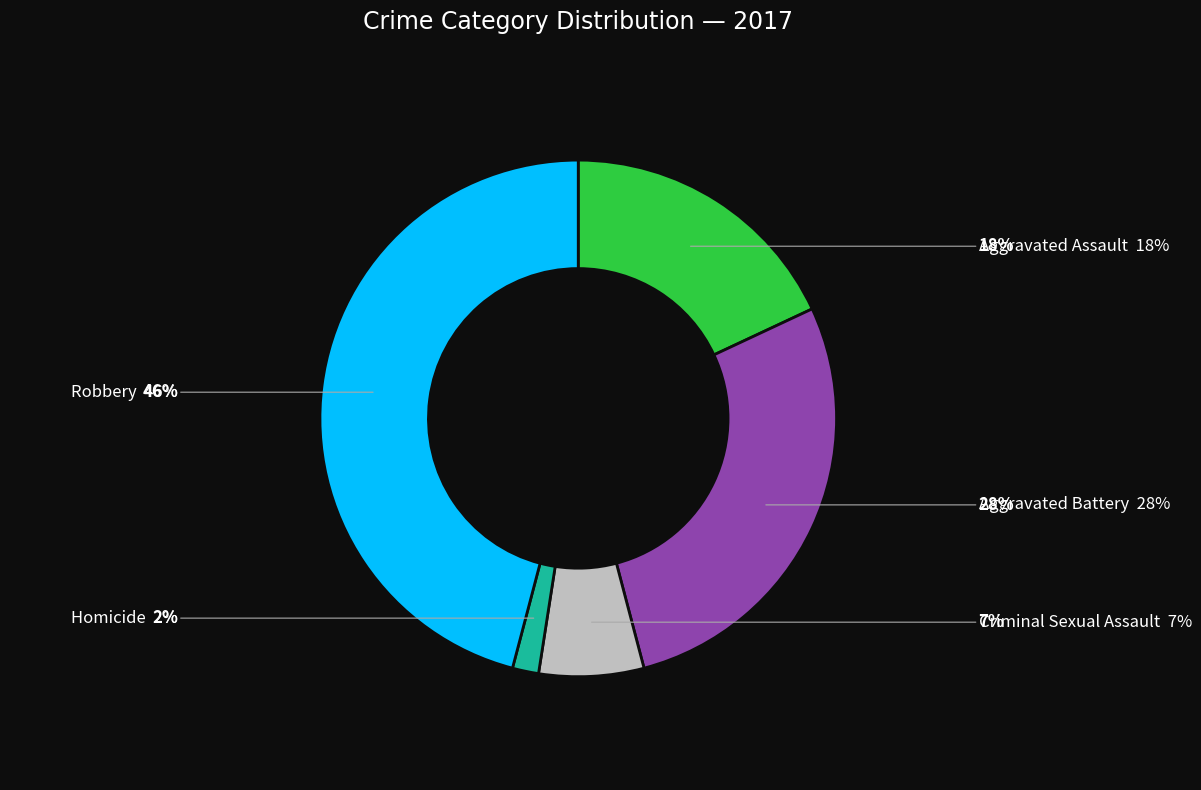

Do Homicide and Criminal Sexual Assault together represent more than half of the pie?

No